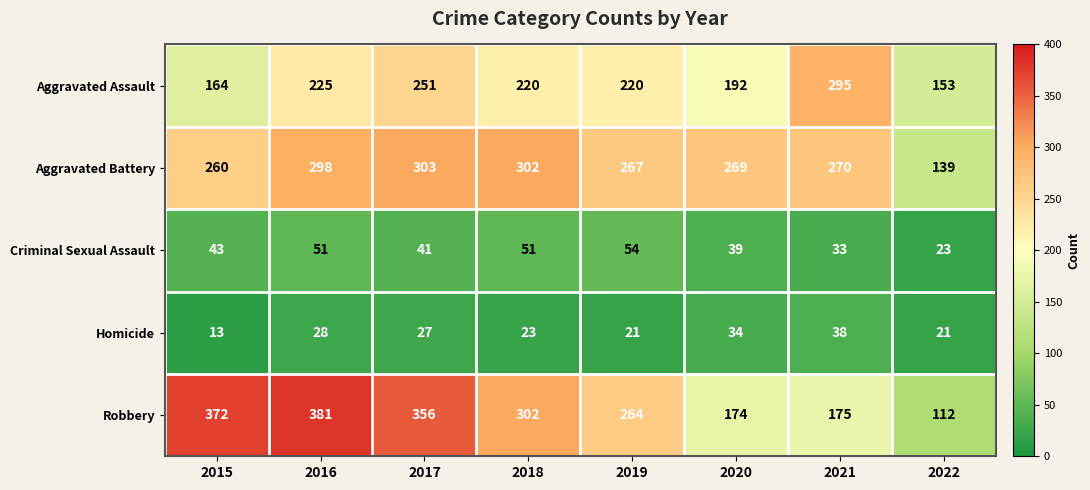

At which label does Aggravated Battery first exceed 270?

2016